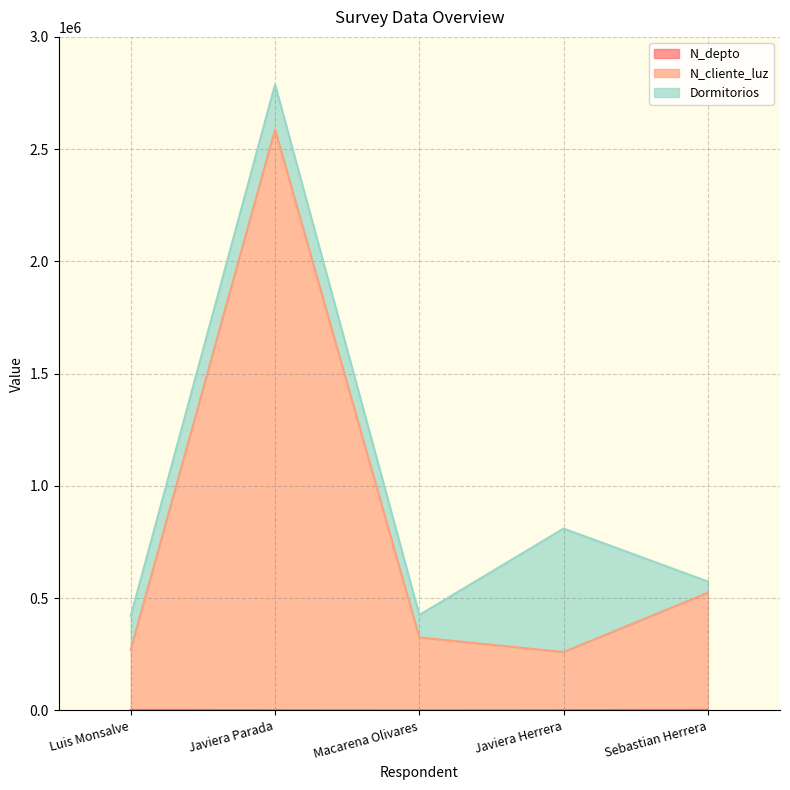

At which category is the sum across all series the highest?

Javiera Parada